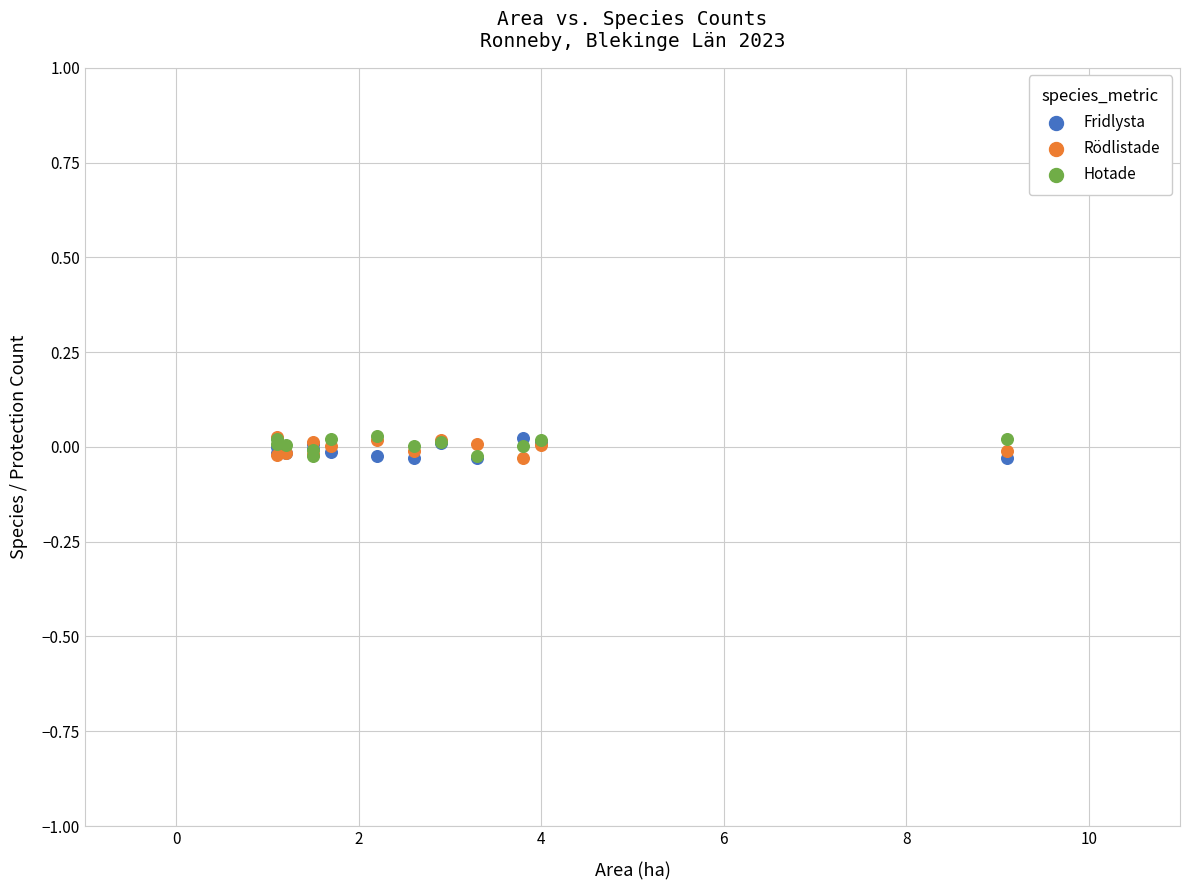

What are all the series names shown in the legend?

Fridlysta, Rödlistade, Hotade